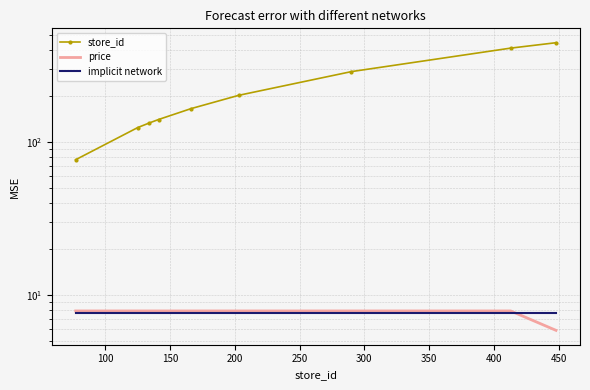

Between 100 and 350, which series saw the biggest shift?

store_id